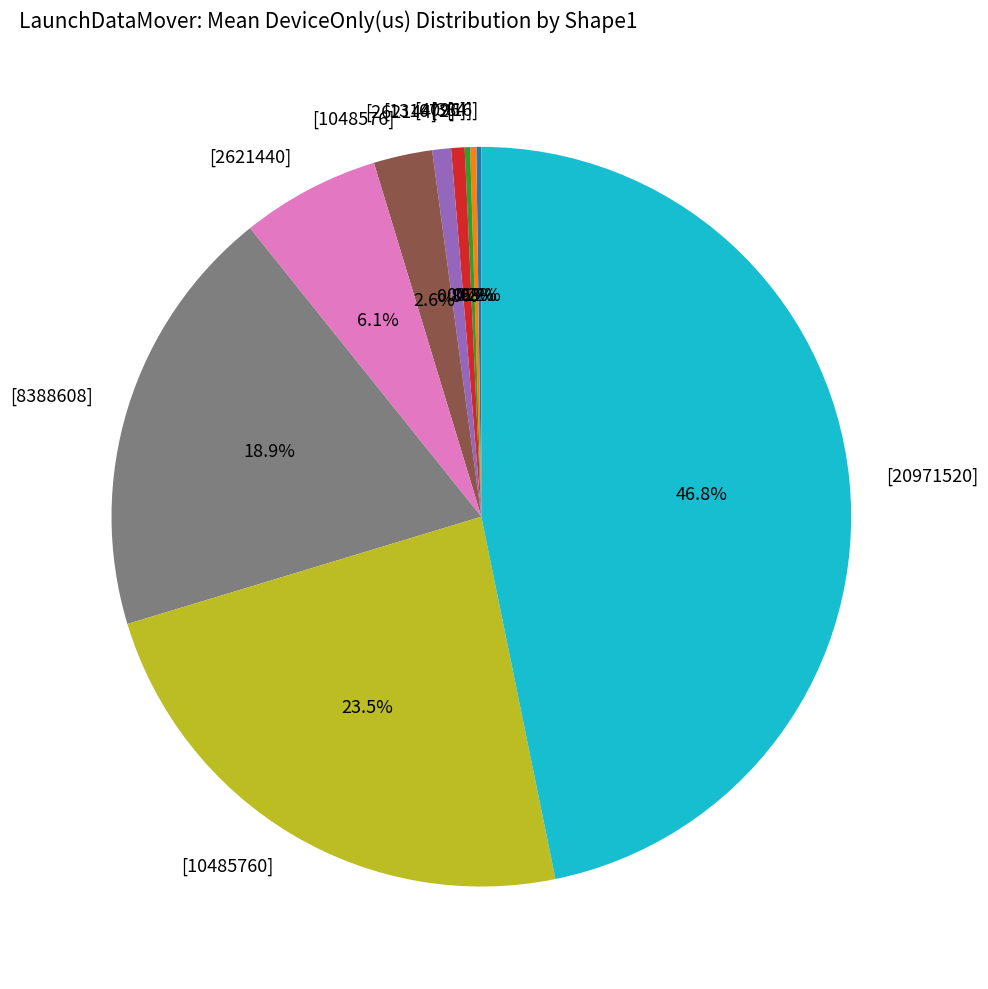

Which has a higher value, [2621440] or [1048576]?

[2621440]